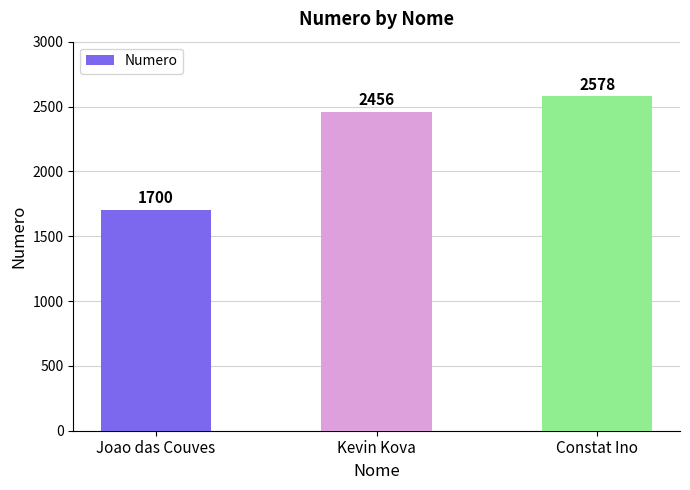

What is the label of the 3rd bar from the left?

Constat Ino